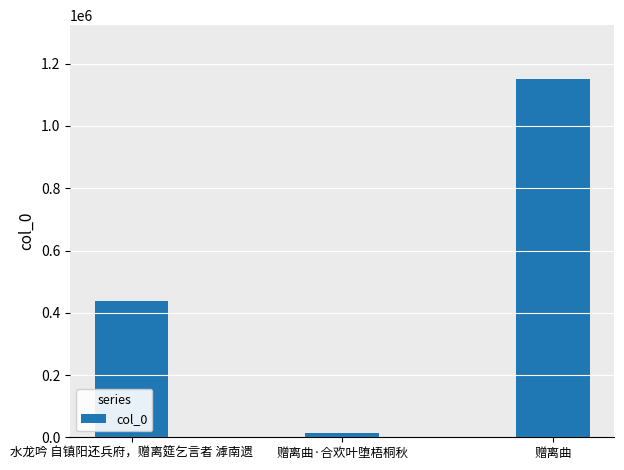

What is the value of the 3rd bar from the left?

1151219